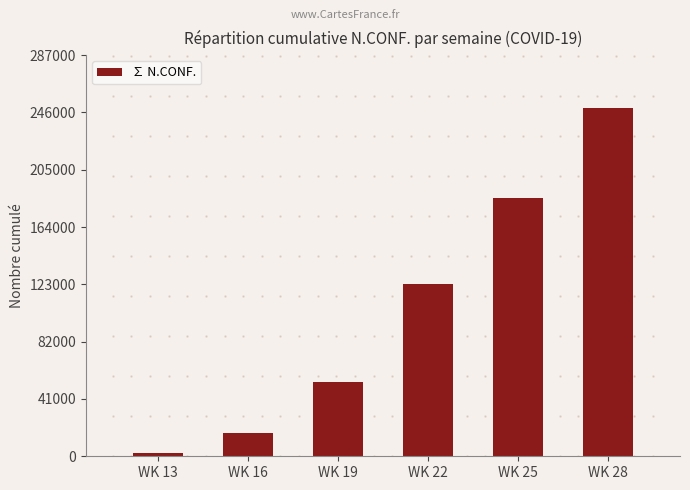

Does the chart contain any negative values?

No